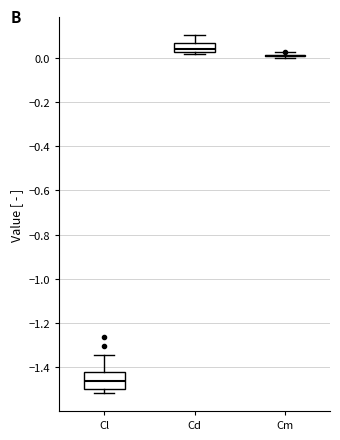

Comparing the boxes themselves (not the whiskers), which one is the tallest?

Cl